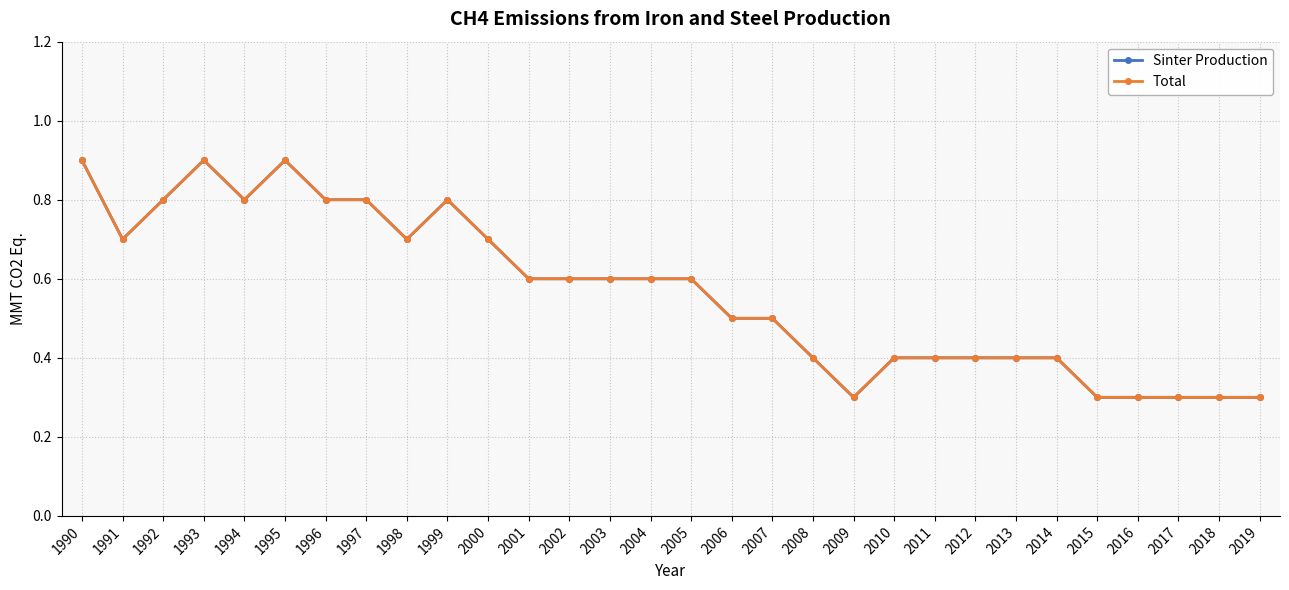

At which category does Total reach its first local peak?

1993